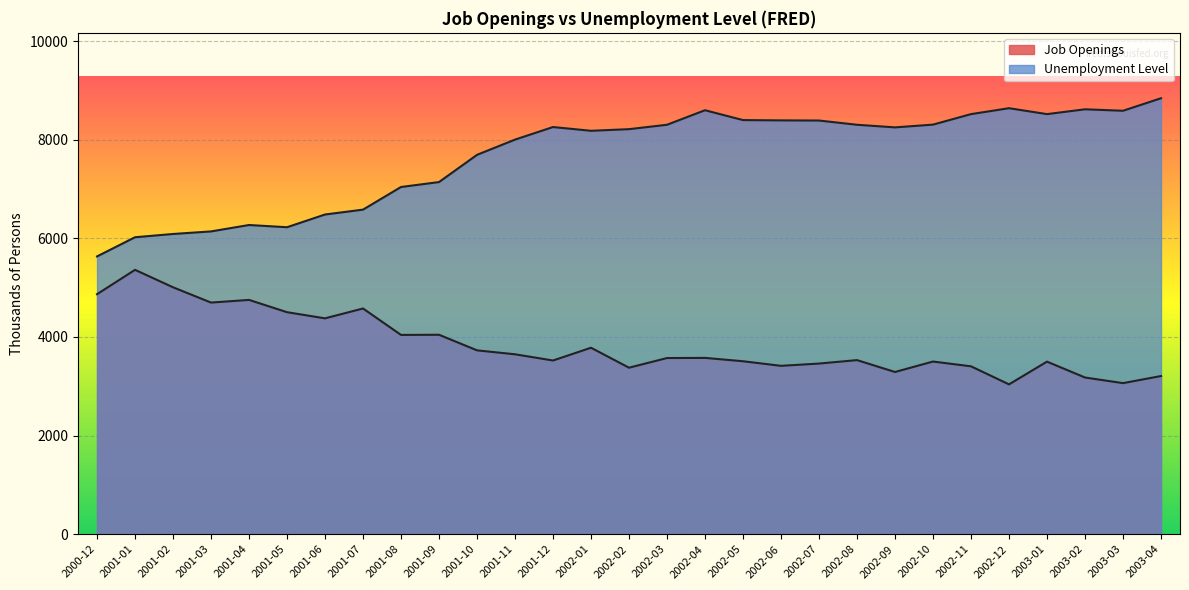

True or false: Unemployment Level and Job Openings cross at least once.

False